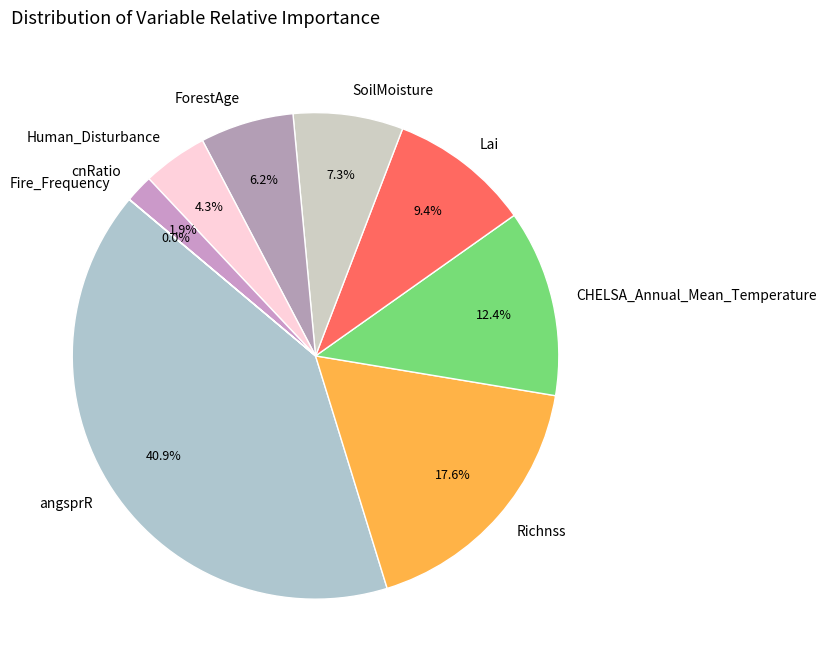

Is there any slice that represents more than half of the pie?

No